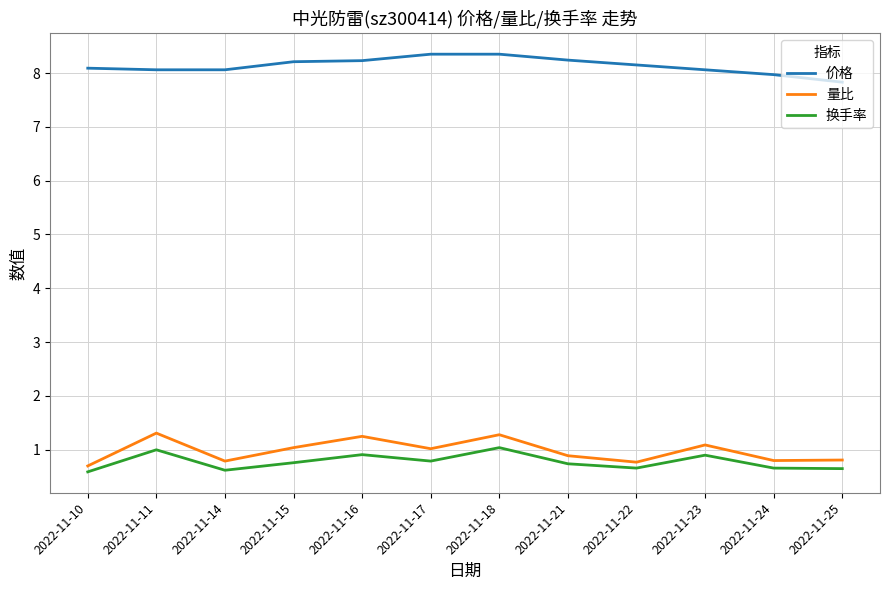

Is it true that 换手率 equals 0.4 at 2022-11-21?

False